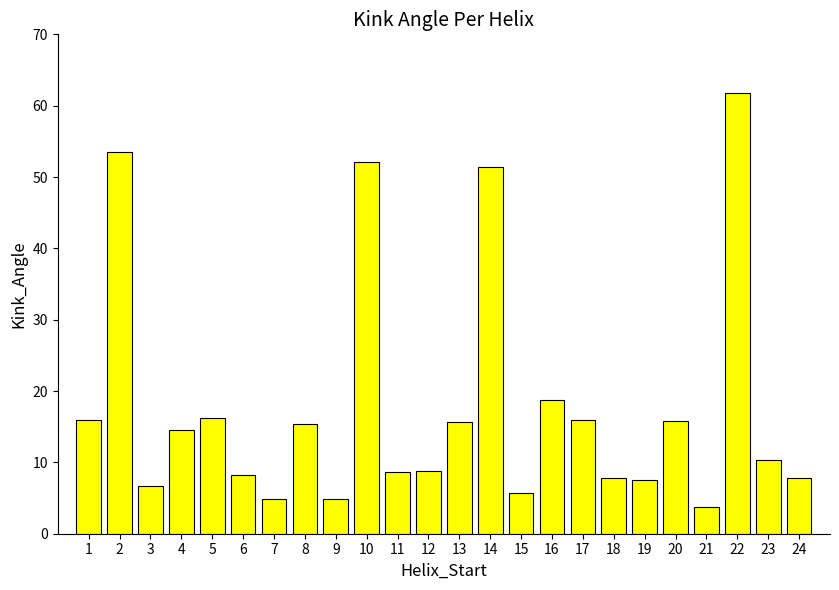

How many data points are above 14?

12